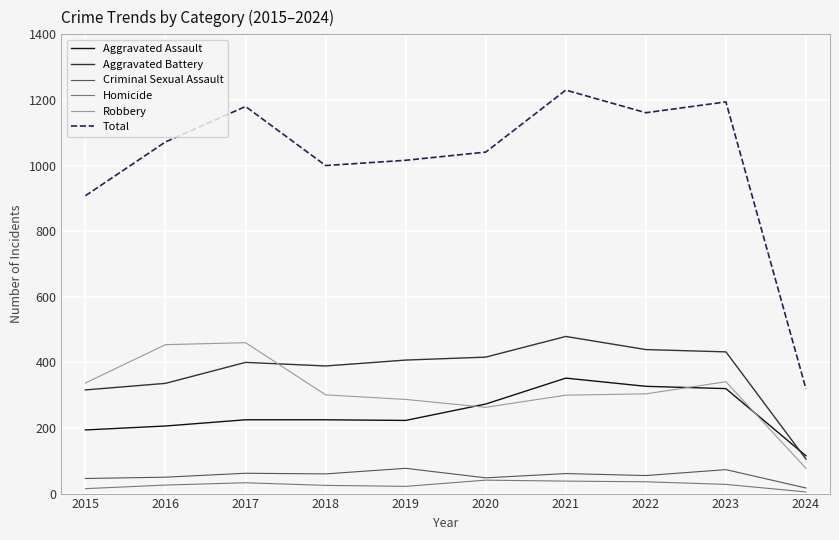

Rank the categories by Total value from lowest to highest.

2024, 2015, 2018, 2019, 2020, 2016, 2022, 2017, 2023, 2021